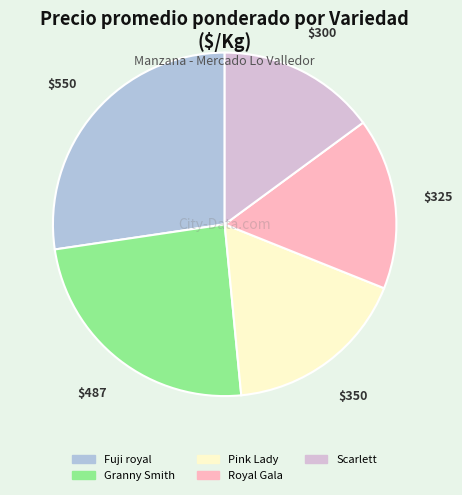

Rank the categories by value from lowest to highest.

Scarlett, Royal Gala, Pink Lady, Granny Smith, Fuji royal